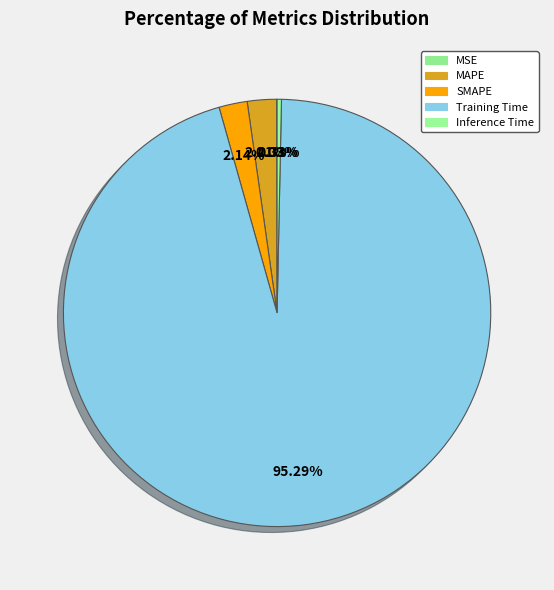

Does MSE account for over 50% of the chart?

No